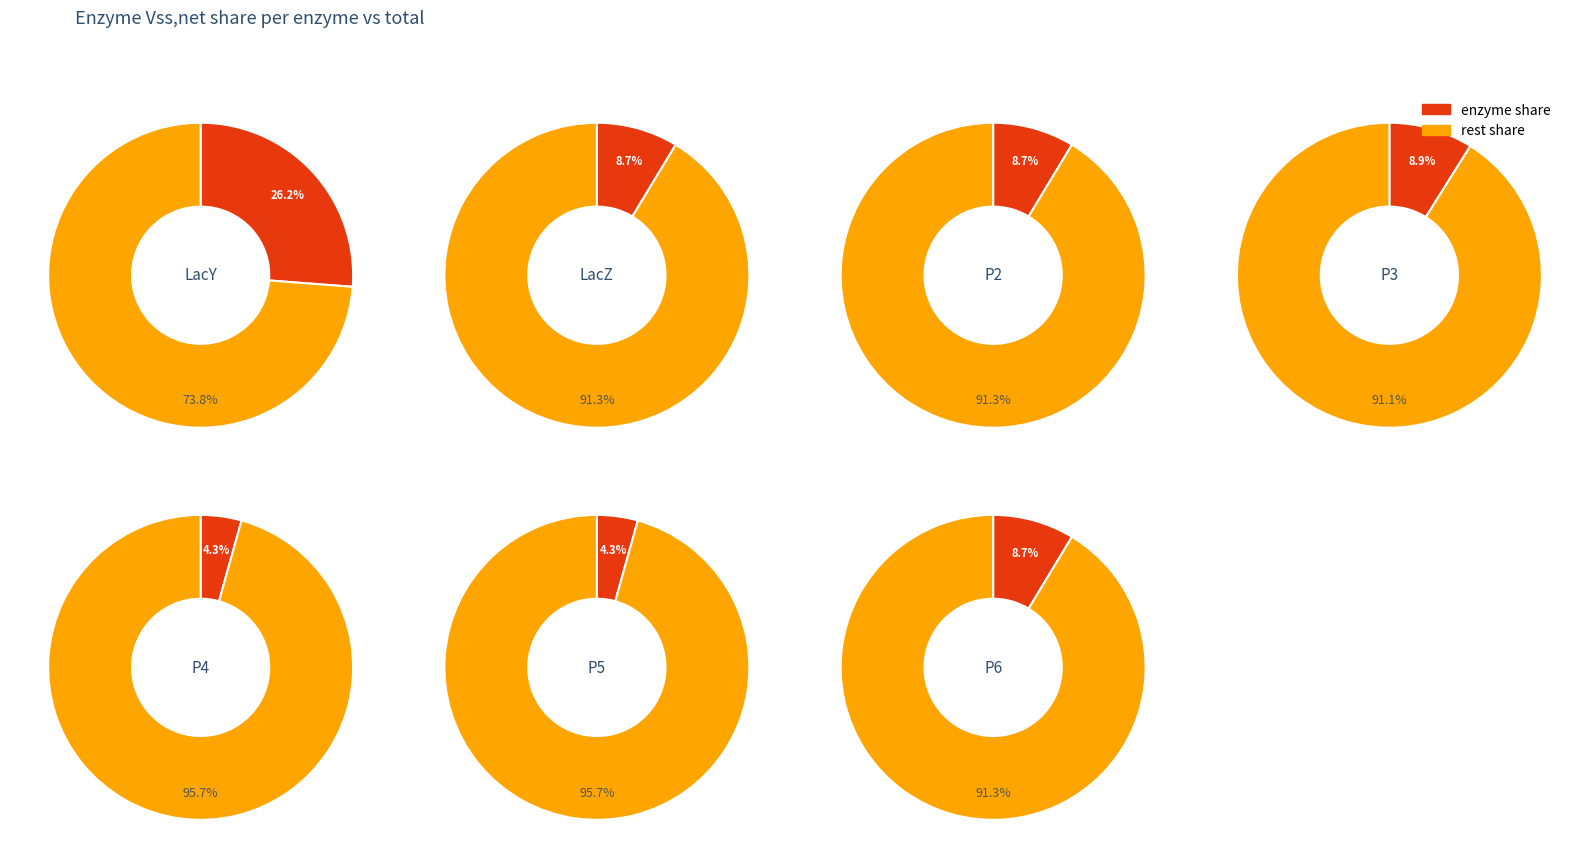

What is the smallest slice in the pie chart?

4